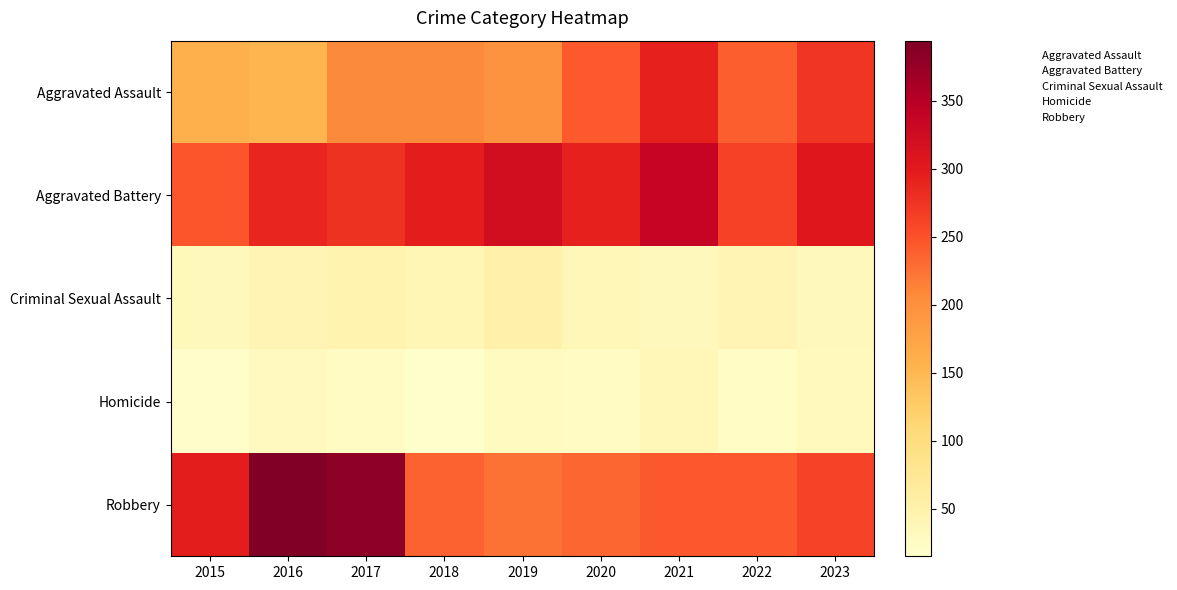

Count the number of data series in this chart.

5